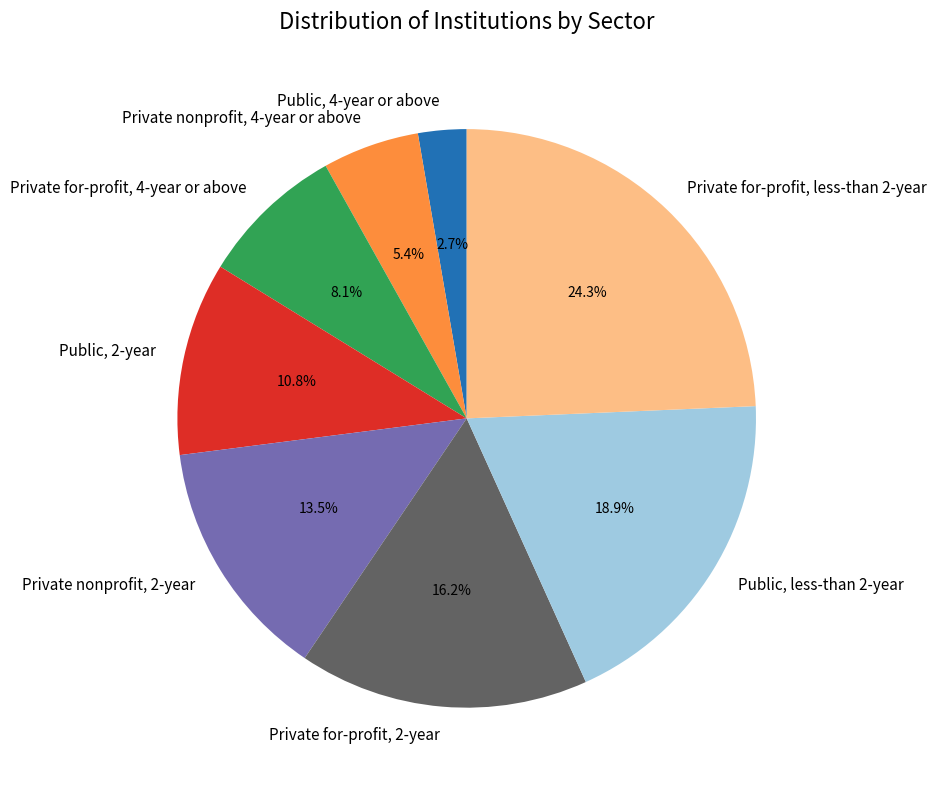

Rank the categories by value from highest to lowest.

Private for-profit, less-than 2-year, Public, less-than 2-year, Private for-profit, 2-year, Private nonprofit, 2-year, Public, 2-year, Private for-profit, 4-year or above, Private nonprofit, 4-year or above, Public, 4-year or above